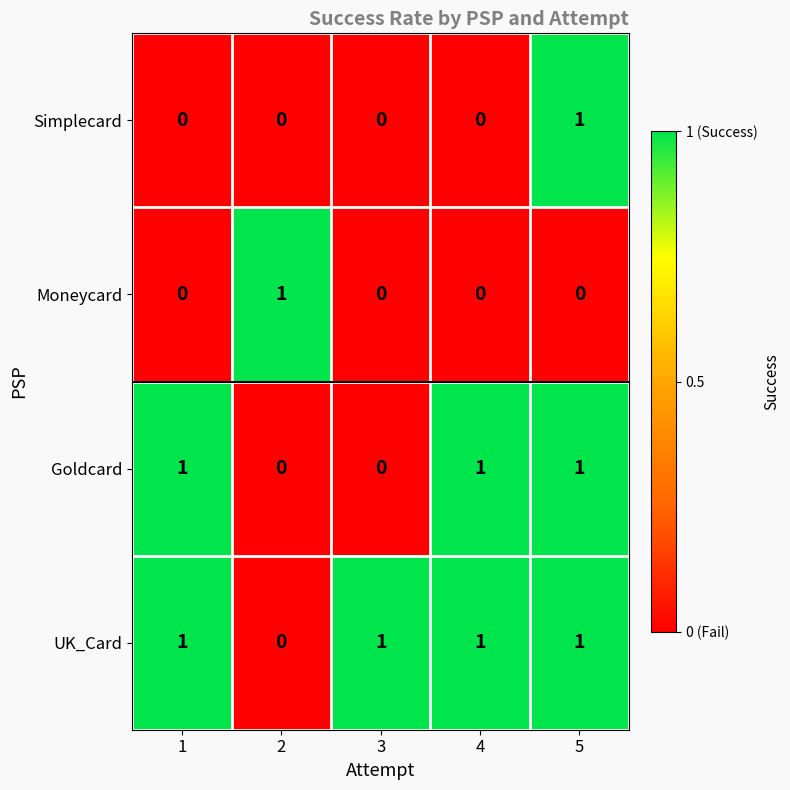

What is the total value across all series at 5?

3